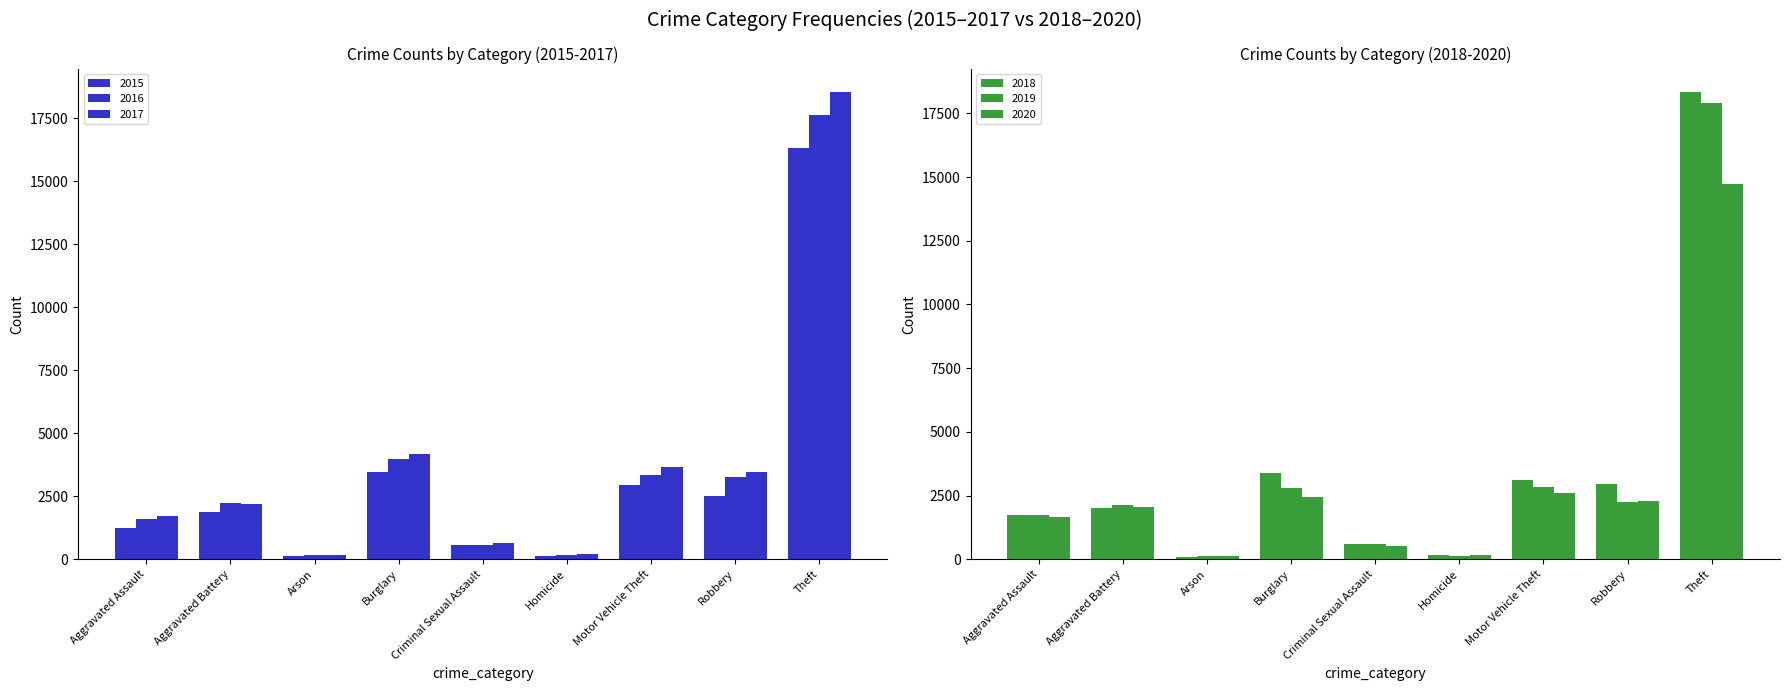

What is the average value of the 2017 series?

3855